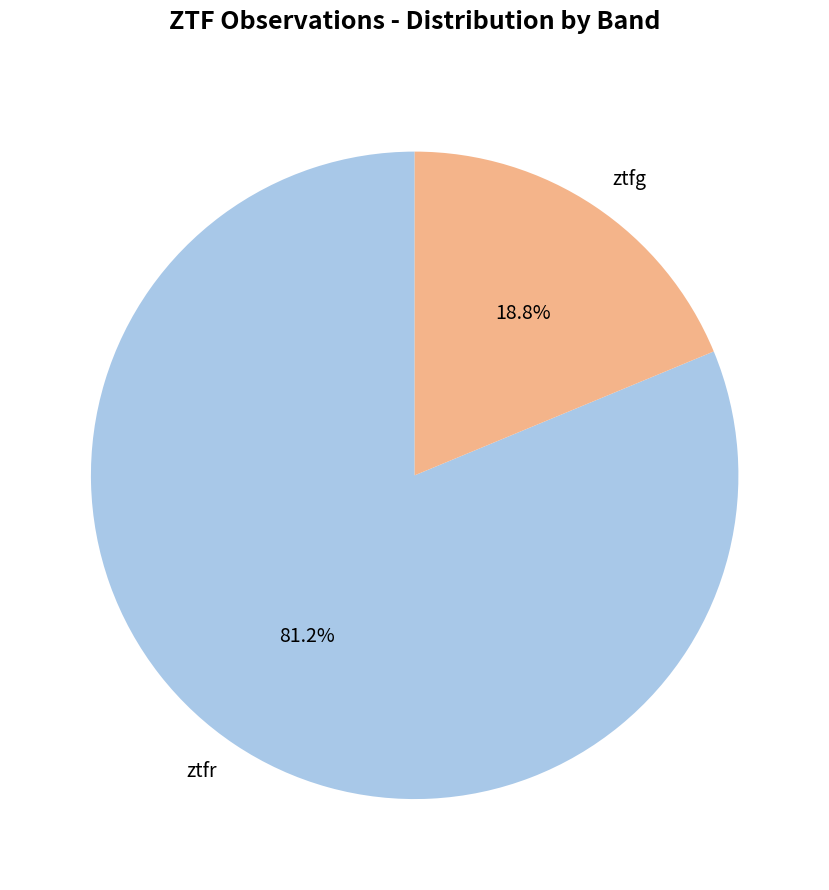

Which category has the smallest portion of the pie?

ztfg